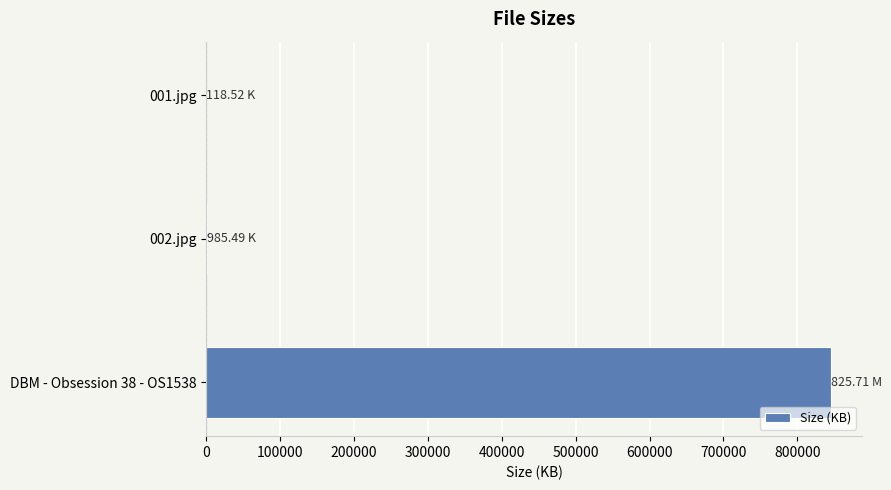

Are the bars horizontal?

Yes